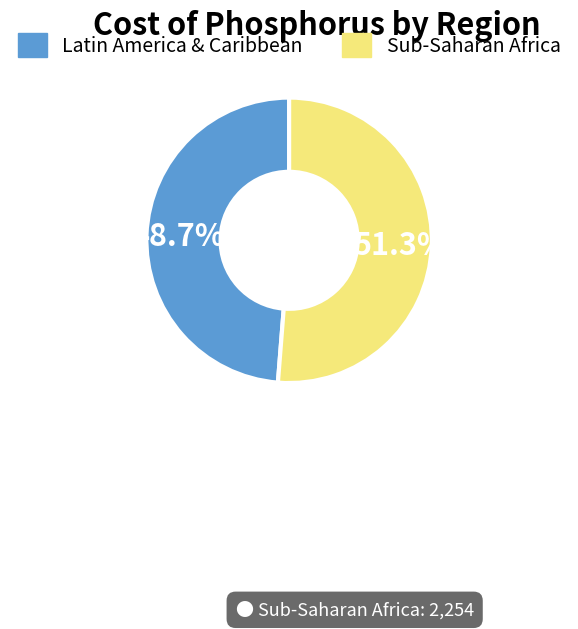

Does Sub-Saharan Africa represent more than half of the total?

Yes